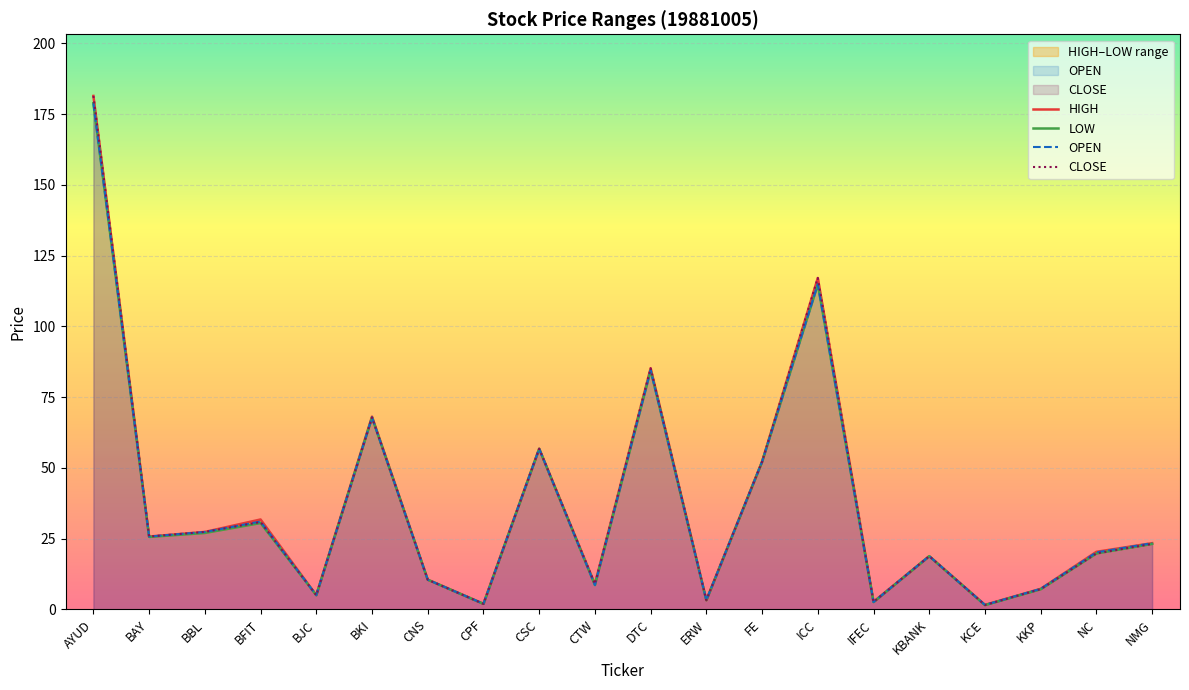

What is the difference between the OPEN values at CPF and ICC?

112.9